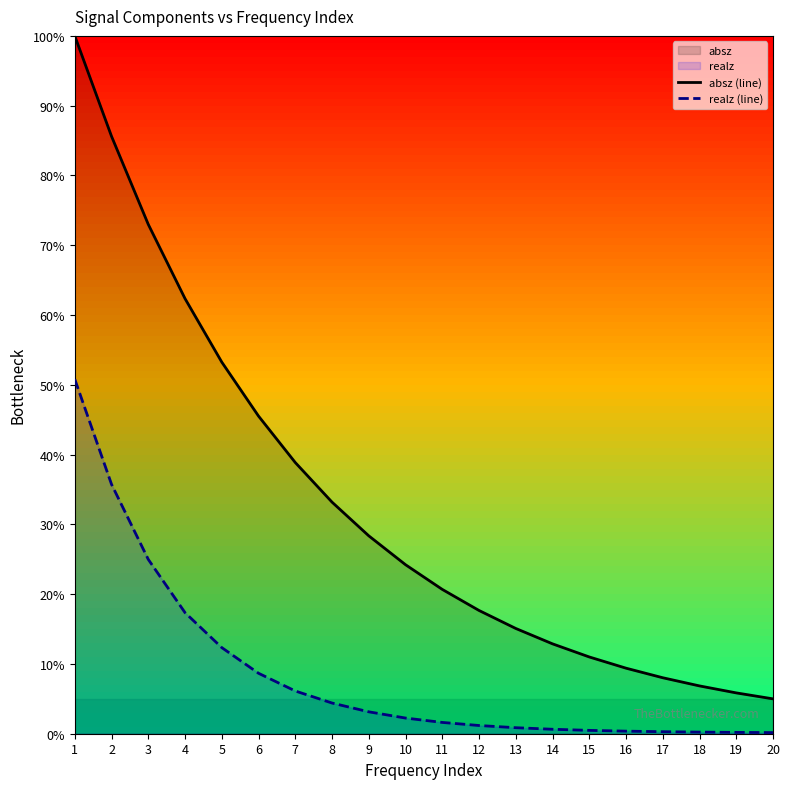

What is the difference between the maximum and second lowest values in the realz (line) series?

50.6